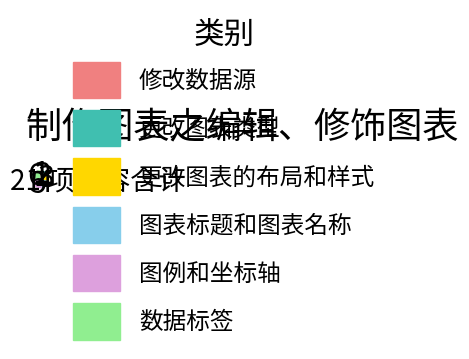

Which slice is the smallest?

修改数据源